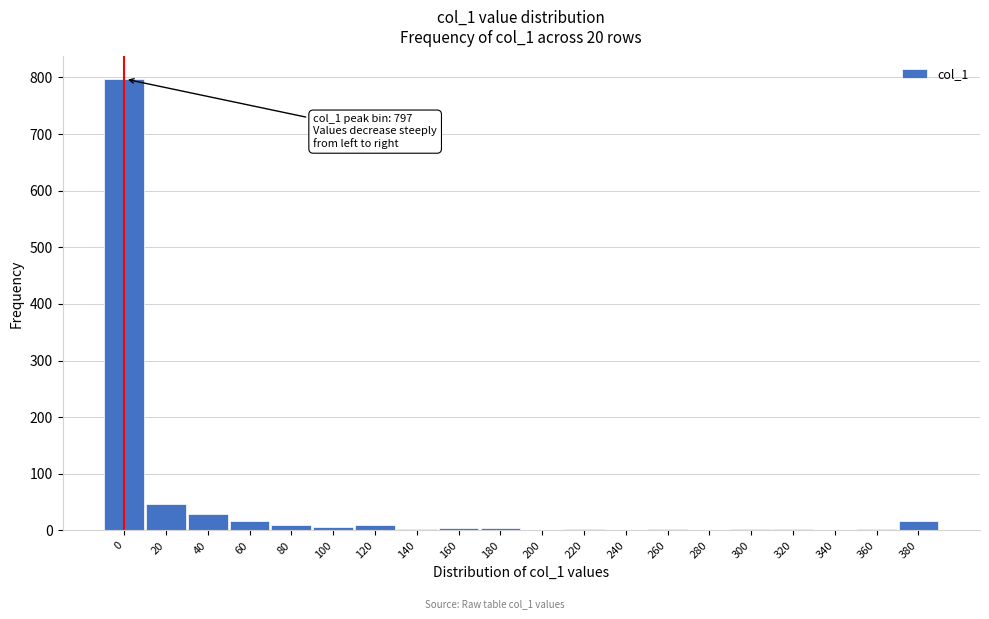

The value at 240 is 529. True or false?

False